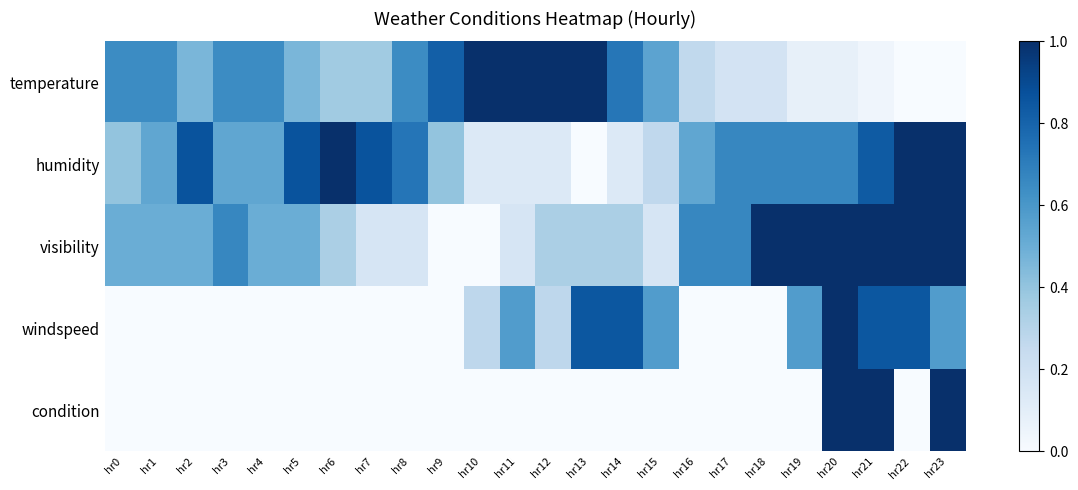

Which series has the largest total across all categories?

humidity